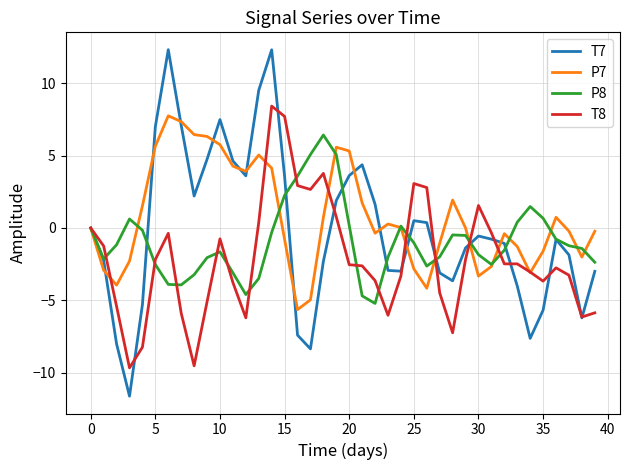

Which series has the widest spread of values?

T7